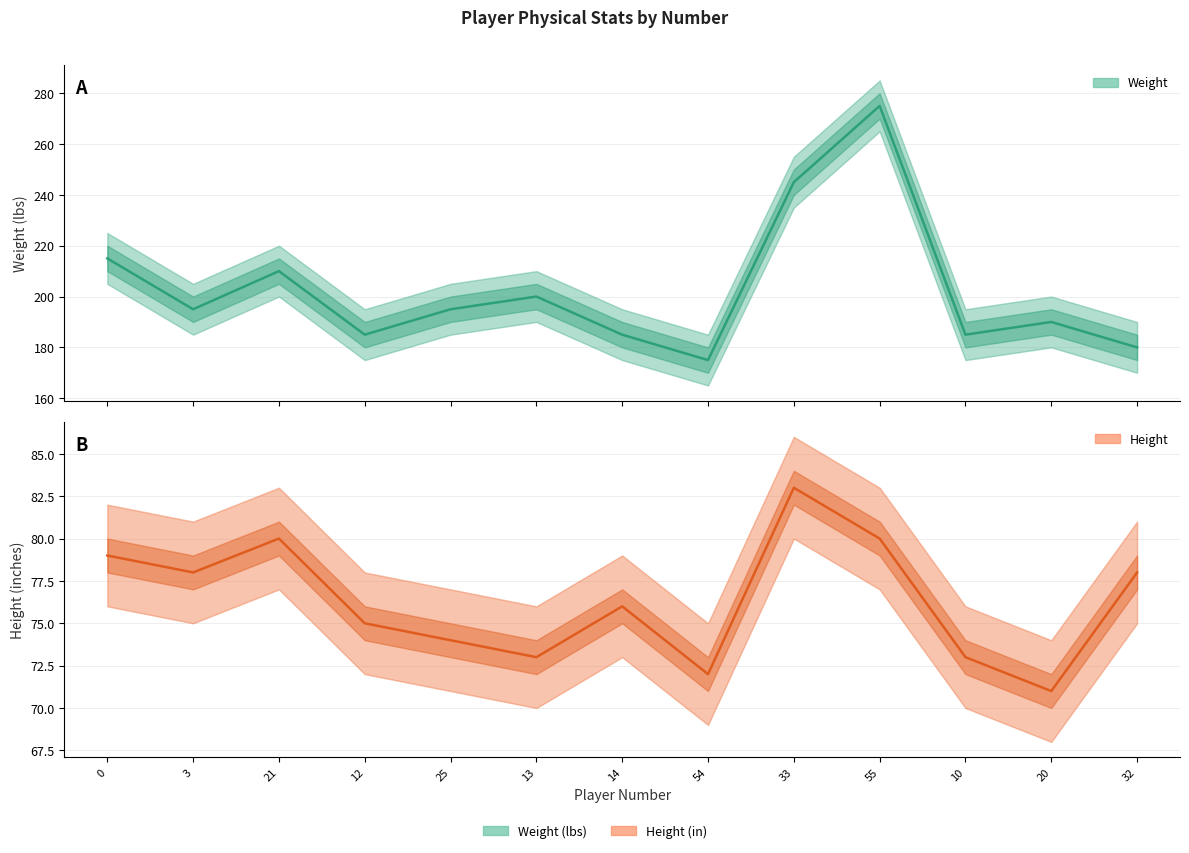

What is the spread (max minus min) of values at 13?

127